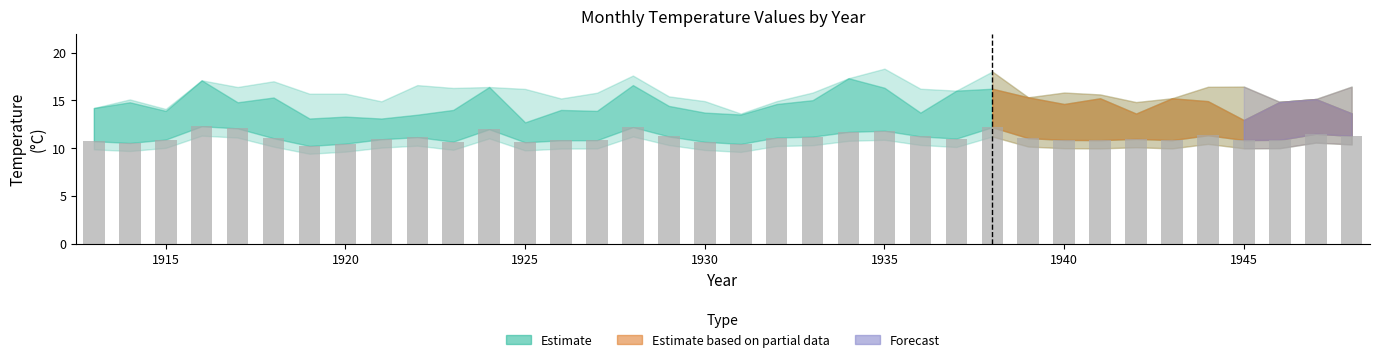

What is the maximum value shown in the chart?

12.3